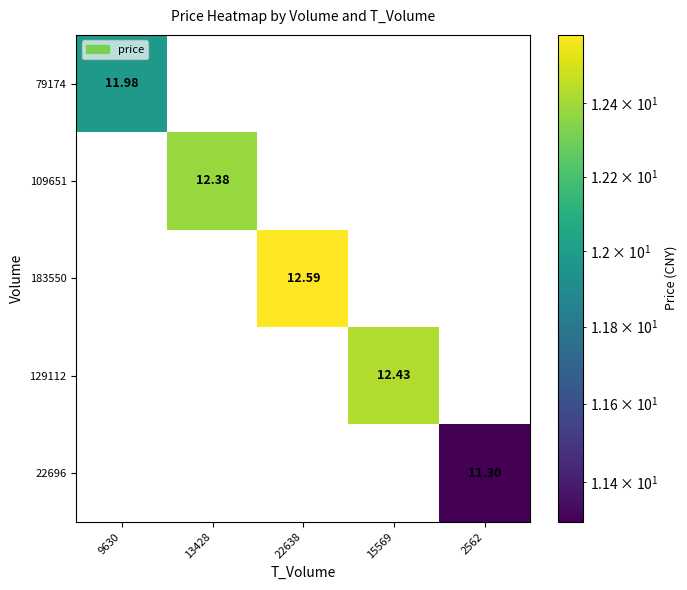

How many distinct data groups are displayed?

5